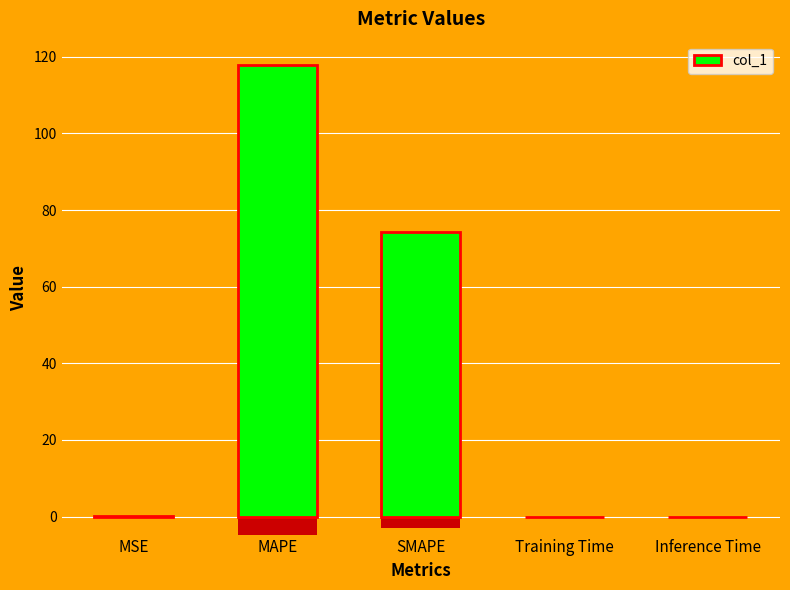

Are the bars horizontal?

No